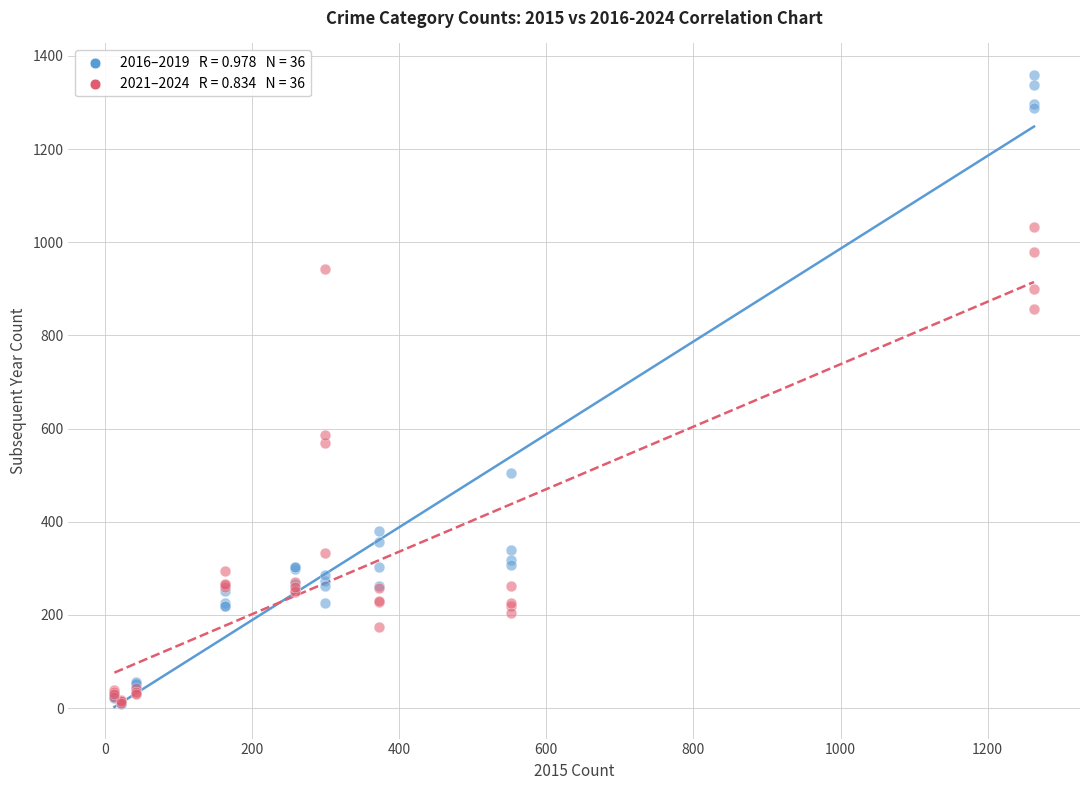

Across all series, what Y value is closest to 683?

587